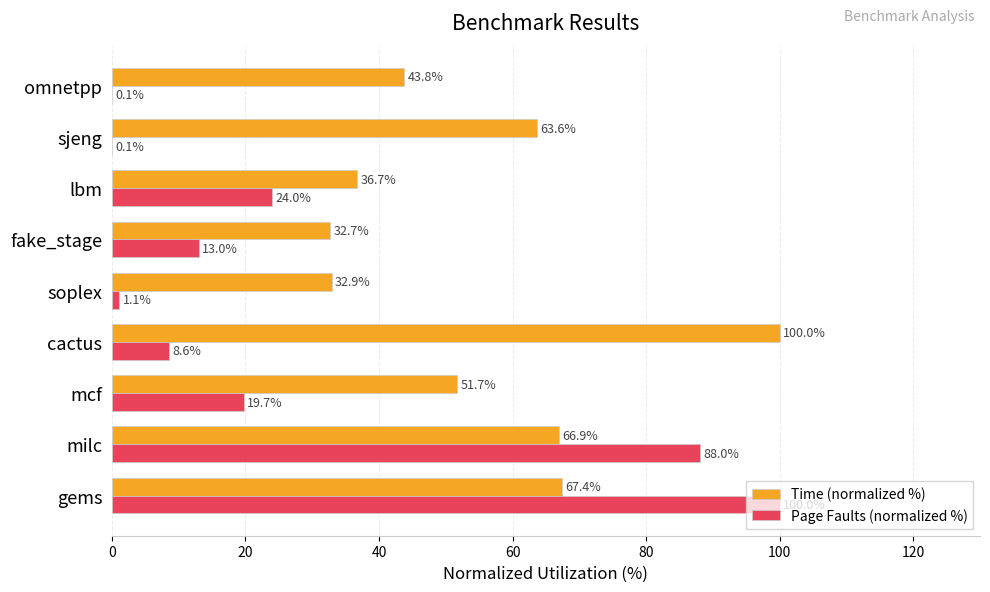

The Time (normalized %) series shows 53.3 at cactus. True or false?

False